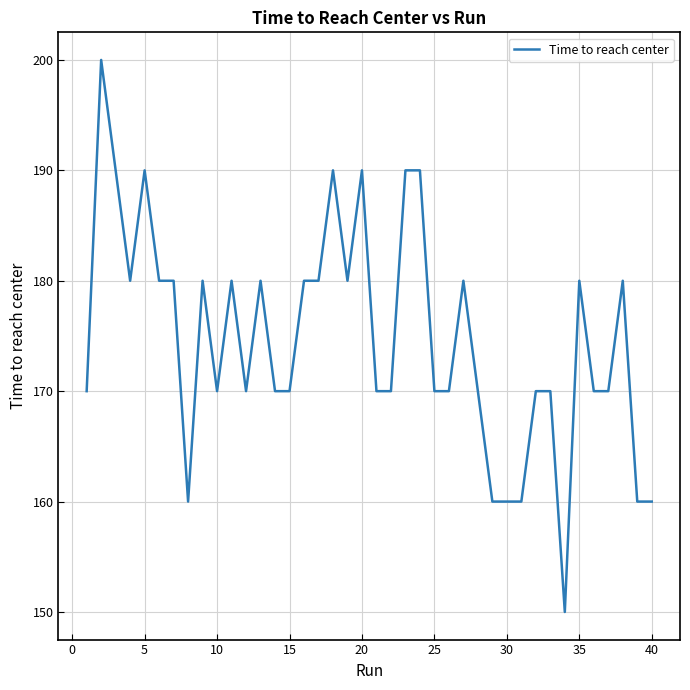

What is the maximum value shown in the chart?

200